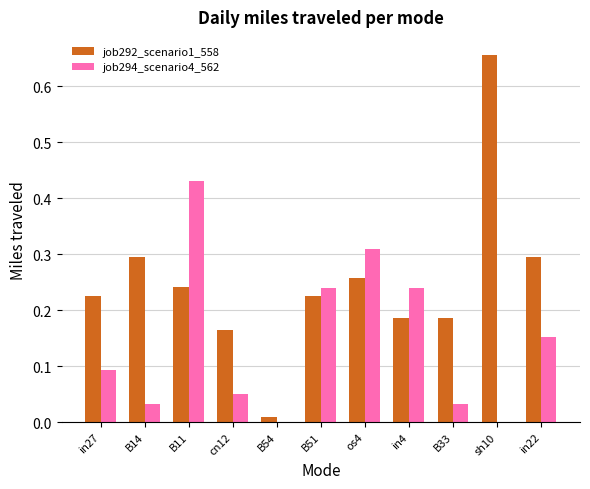

What is the sum of the job292_scenario1_558 values at in27 and in22?

0.5